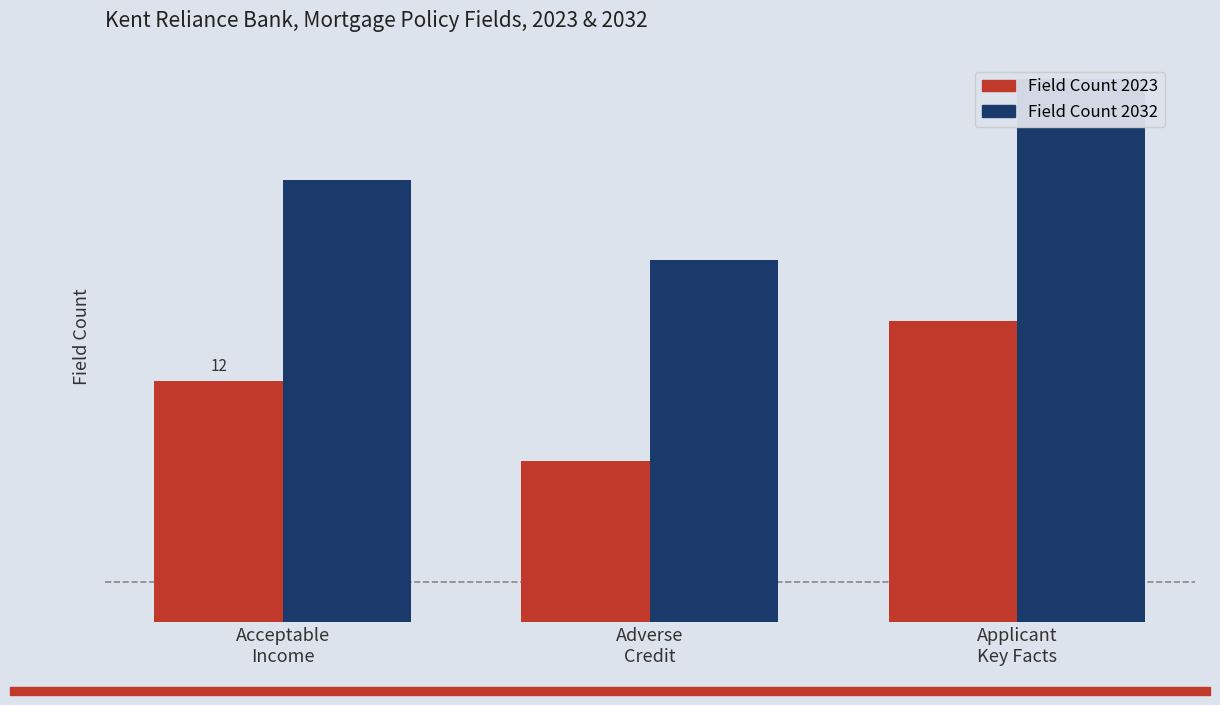

The Field Count 2032 series shows 18 at Adverse
Credit. True or false?

True